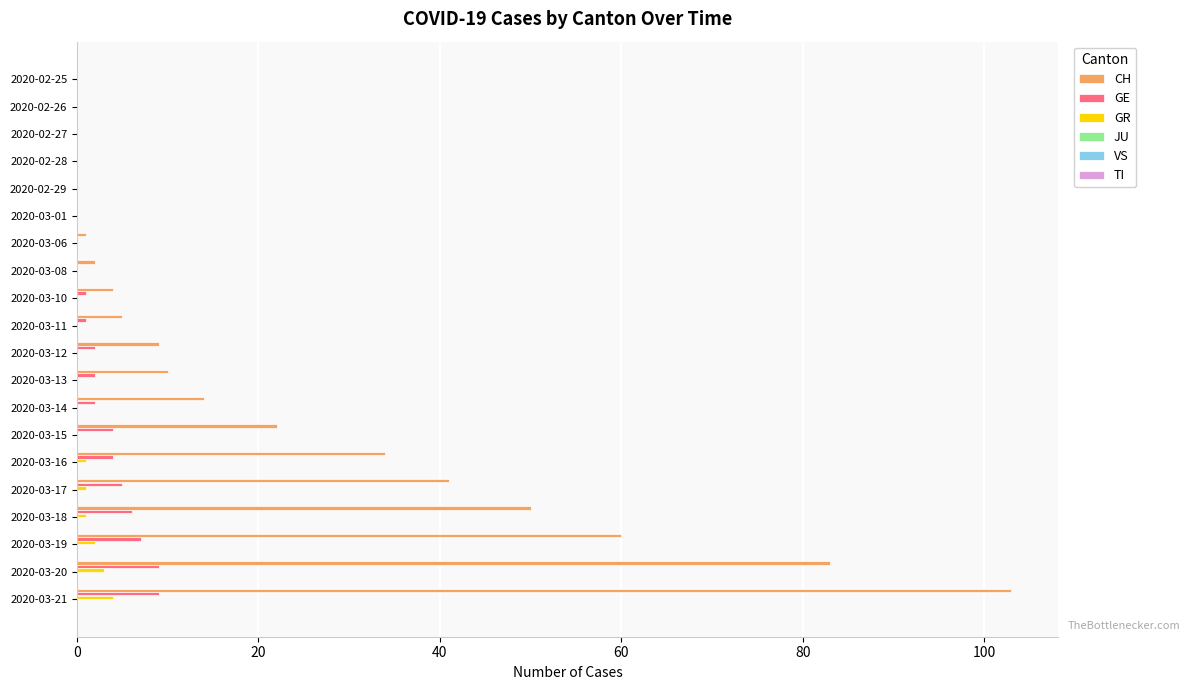

What is the greatest value displayed?

103